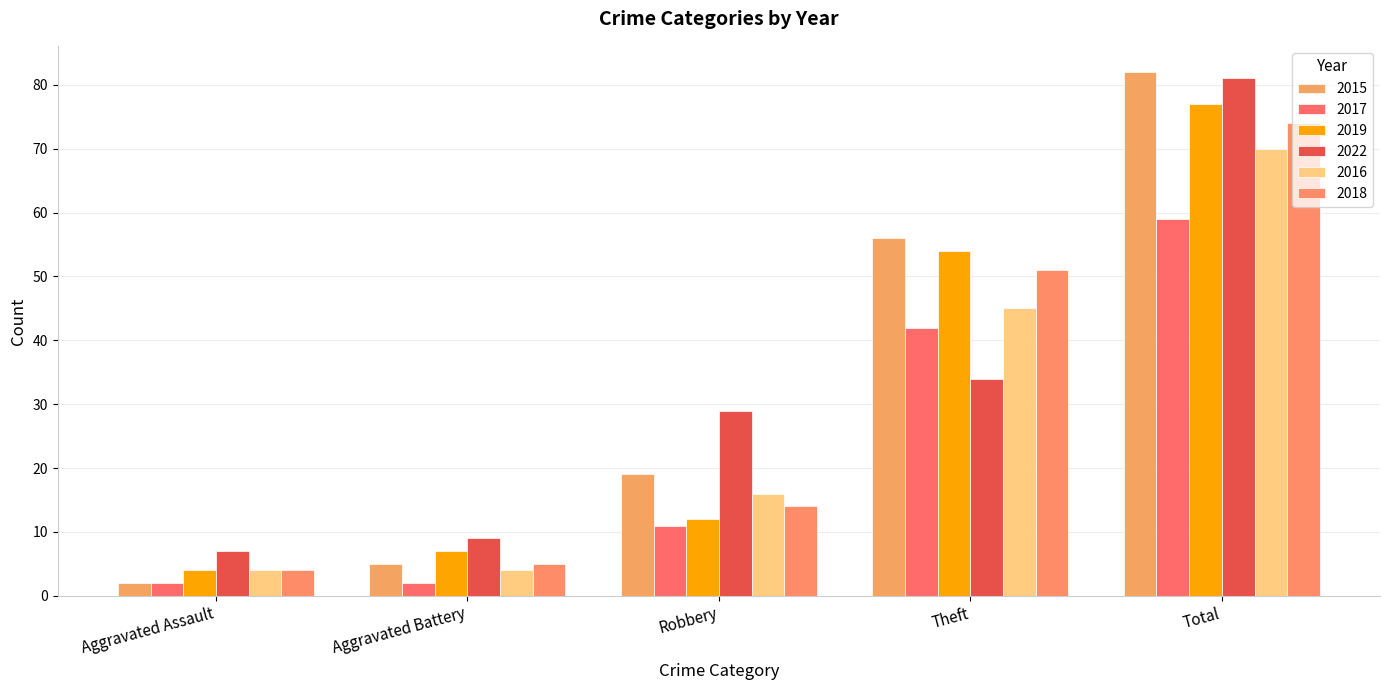

At which label is 2015 closest to 42?

Theft